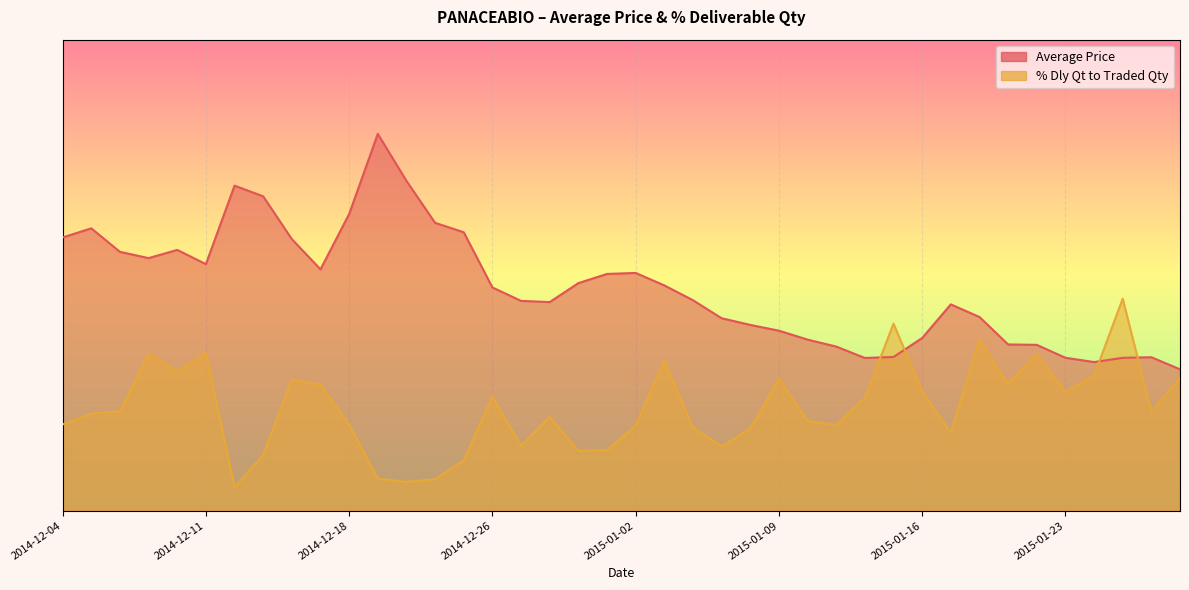

At which category does % Dly Qt to Traded Qty reach its first local valley?

2014-12-10